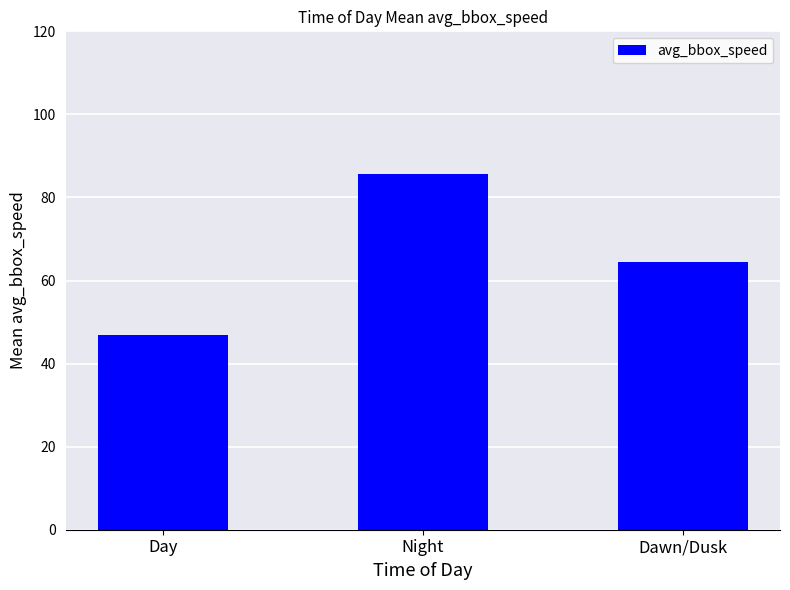

Which has a higher value, Night or Dawn/Dusk?

Night